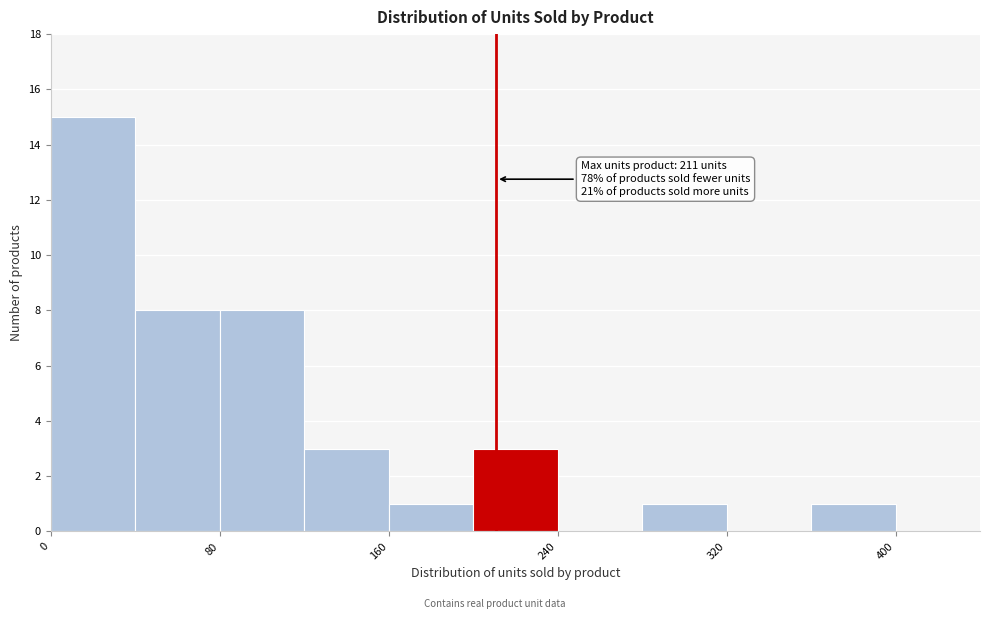

Which range on the x-axis has the tallest bar?

0 to 40